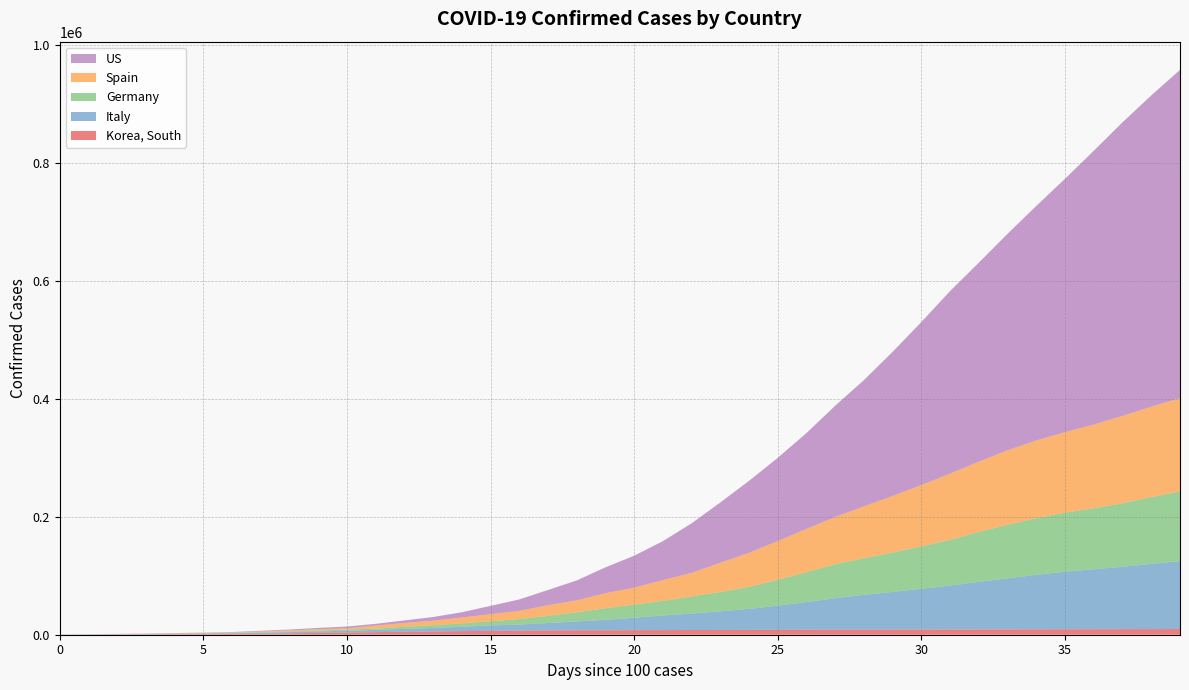

Reading left to right, what are all the values shown in this chart?

Korea, South: 0=104	1=204	2=433	3=602	4=833	5=977	6=1261	7=1766	8=2337	9=3150	10=3736	11=4335	12=5186	13=5621	14=6088	15=6593	16=7041	17=7314	18=7478	19=7513	20=7755	21=7869	22=7979	23=8086	24=8162	25=8236	26=8320	27=8413	28=8565	29=8652	30=8799	31=8961	32=8961	33=9037	34=9137	35=9241	36=9332	37=9478	38=9583	39=9661
Italy: 0=155	1=229	2=322	3=453	4=655	5=888	6=1128	7=1694	8=2036	9=2502	10=3089	11=3858	12=4636	13=5883	14=7375	15=9172	16=10149	17=12462	18=15113	19=17660	20=21157	21=24747	22=27980	23=31506	24=35713	25=41035	26=47021	27=53578	28=59138	29=63927	30=69176	31=74386	32=80589	33=86498	34=92472	35=97689	36=101739	37=105792	38=110574	39=115242
Germany: 0=130	1=159	2=196	3=262	4=482	5=670	6=799	7=1040	8=1176	9=1457	10=1908	11=2078	12=3675	13=4585	14=5795	15=7272	16=9257	17=12327	18=15320	19=19848	20=22213	21=24873	22=29056	23=32986	24=37323	25=43938	26=50871	27=57695	28=62095	29=66885	30=71808	31=77872	32=84794	33=91159	34=96092	35=100123	36=103374	37=107663	38=113296	39=118181
Spain: 0=120	1=165	2=222	3=259	4=400	5=500	6=673	7=1073	8=1695	9=2277	10=2277	11=5232	12=6391	13=7798	14=9942	15=11748	16=13910	17=17963	18=20410	19=25374	20=28768	21=35136	22=39885	23=49515	24=57786	25=65719	26=73235	27=80110	28=87956	29=95923	30=104118	31=112065	32=119199	33=126168	34=131646	35=136675	36=141942	37=148220	38=153222	39=158273
US: 0=104	1=174	2=222	3=337	4=451	5=519	6=711	7=1109	8=1561	9=2157	10=2870	11=2968	12=4360	13=6141	14=8917	15=14157	16=19479	17=25825	18=33761	19=43850	20=54112	21=66055	22=84091	23=102276	24=122069	25=141205	26=162707	27=188724	28=214205	29=244610	30=276547	31=309699	32=337573	33=367215	34=397992	35=429686	36=464442	37=497943	38=527969	39=556522